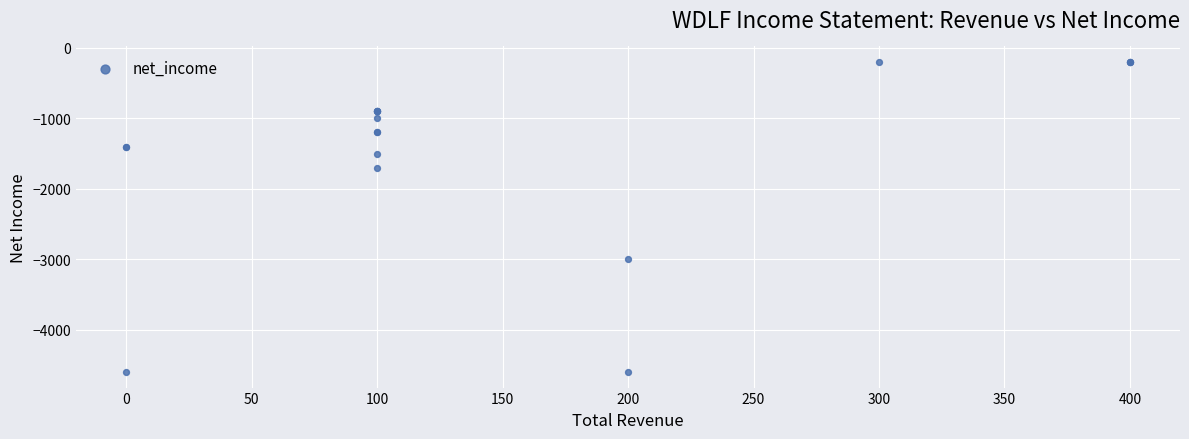

What Y value in the scatter plot is closest to -2400?

-3000